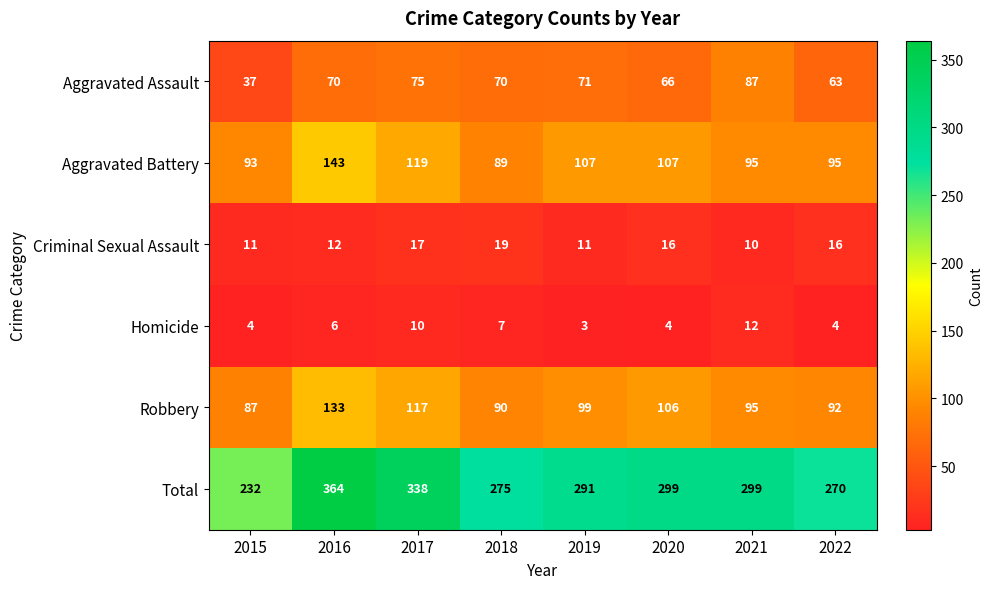

Which series changed the most between 2019 and 2020?

Total